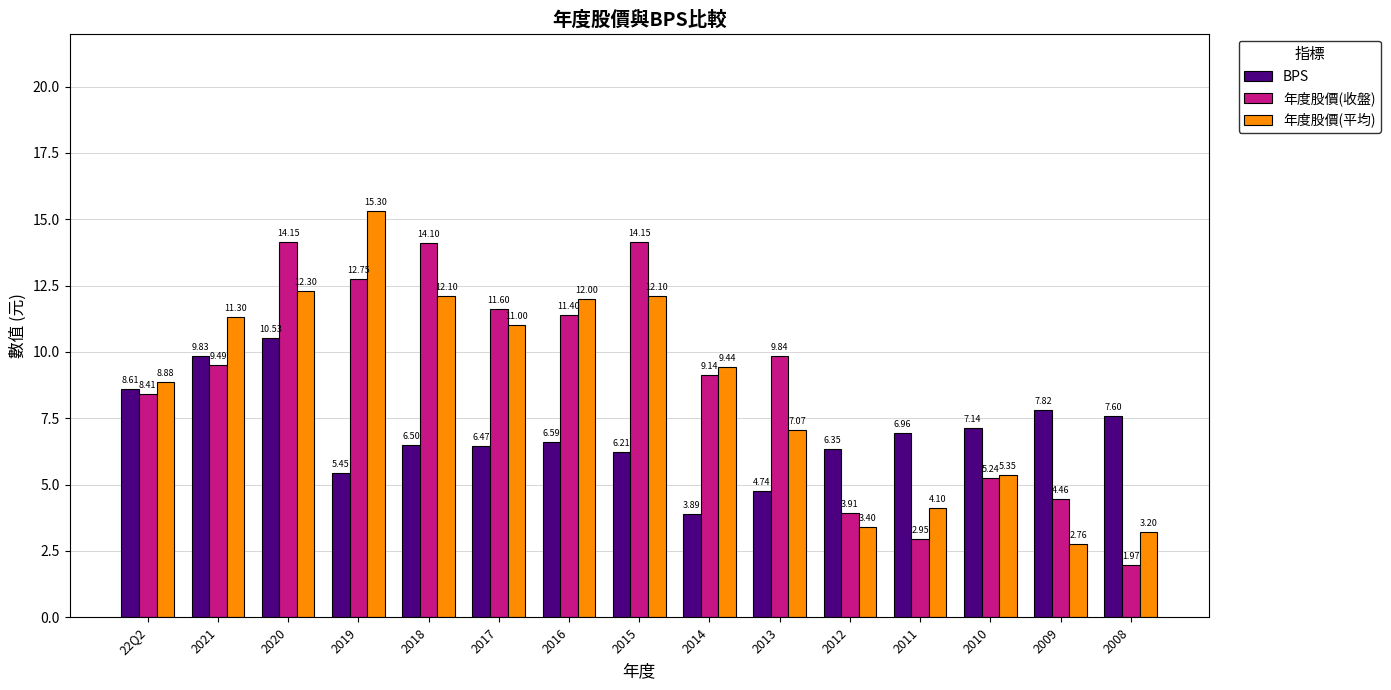

At which label is BPS closest to 7?

2011